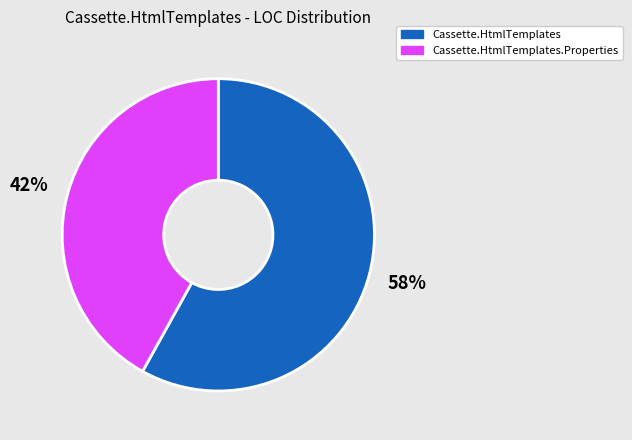

Is there any slice that represents more than half of the pie?

Yes